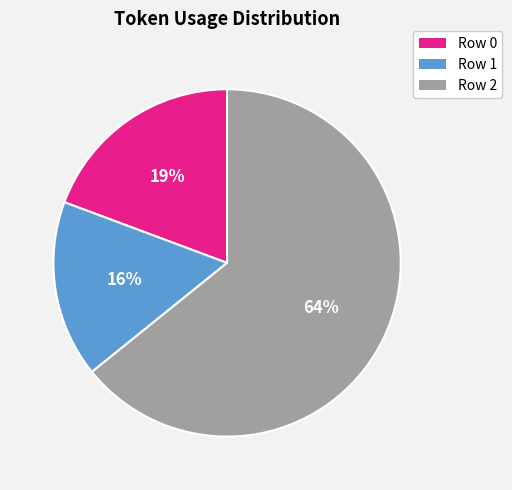

What is the ratio of the value at Row 0 to the value at Row 1?

1.2